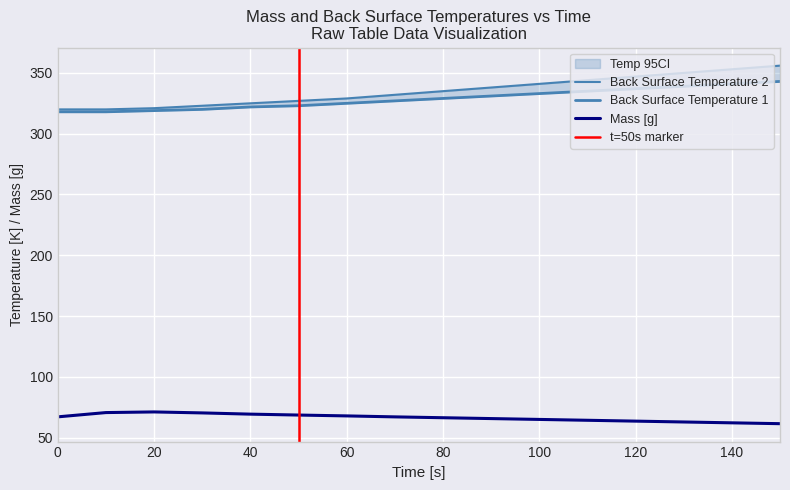

Reading right to left, what are all the values shown in this chart?

Mass: 61.4	62.1	62.8	63.5	64.2	64.9	65.6	66.3	67.0	67.8	68.5	69.2	70.3	71.1	70.5	67.0
Back Surface Temperature 1: 343.0	341.0	339.0	337.0	335.0	333.0	331.0	329.0	327.0	325.0	323.0	322.0	320.0	319.0	318.0	318.0
Back Surface Temperature 2: 356.0	353.0	350.0	347.0	344.0	341.0	338.0	335.0	332.0	329.0	327.0	325.0	323.0	321.0	320.0	320.0